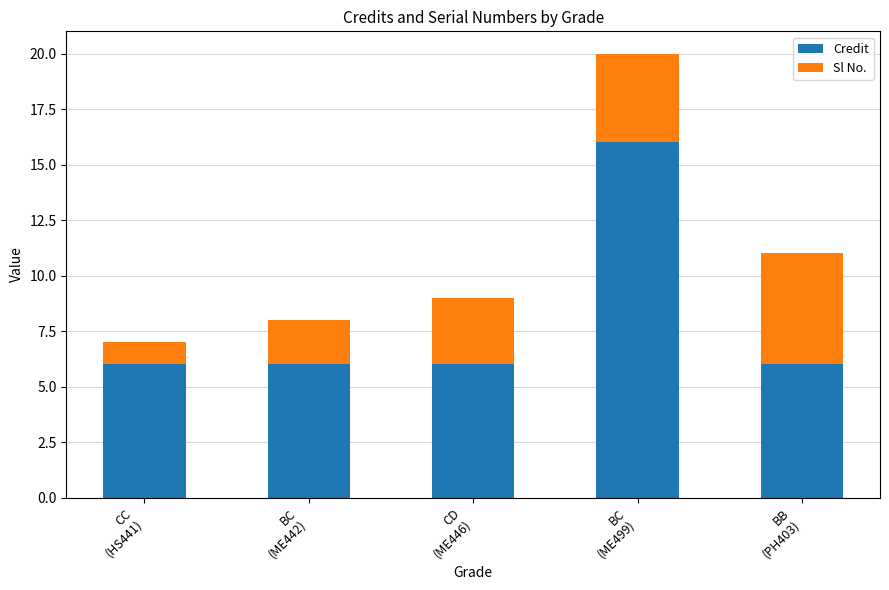

Reading left to right, list the values for the Credit series.

6	6	6	16	6